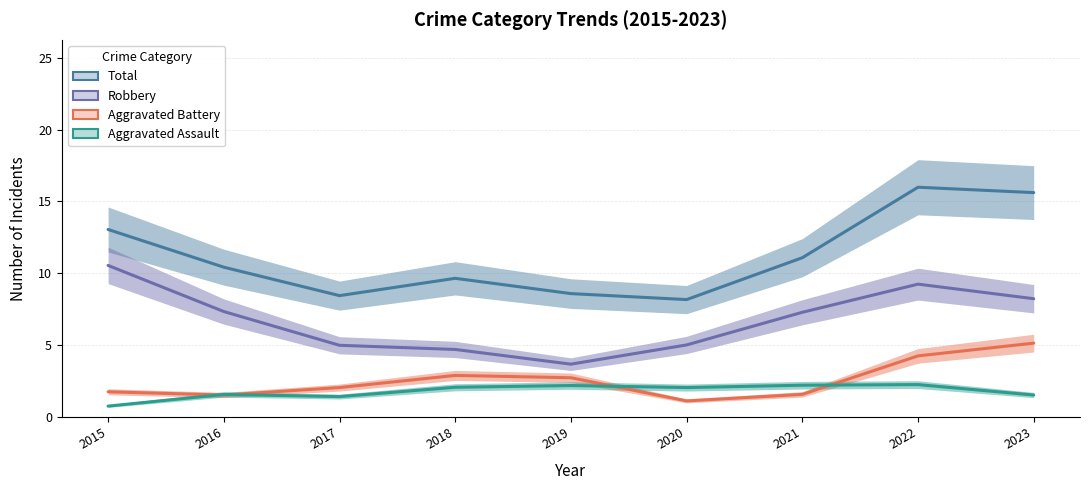

At which label does Robbery reach its peak?

2015